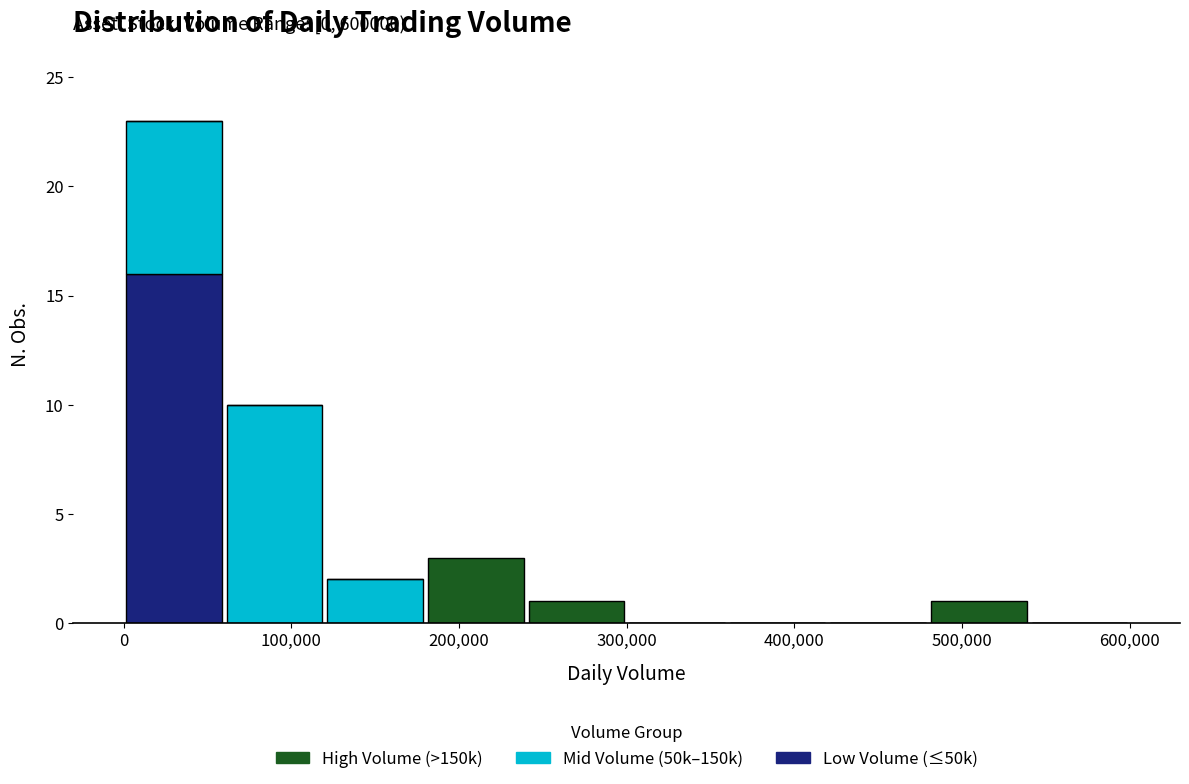

Which range on the x-axis has the tallest stacked bar (by total height)?

0 to 60000